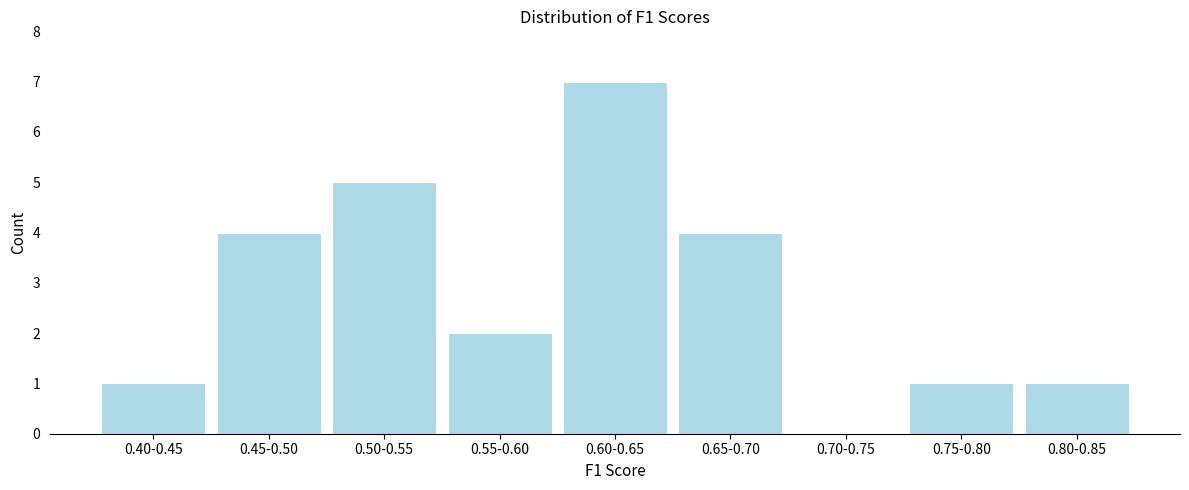

Reading left to right, extract all data points from this chart.

0.40-0.45=1	0.45-0.50=4	0.50-0.55=5	0.55-0.60=2	0.60-0.65=7	0.65-0.70=4	0.70-0.75=0	0.75-0.80=1	0.80-0.85=1